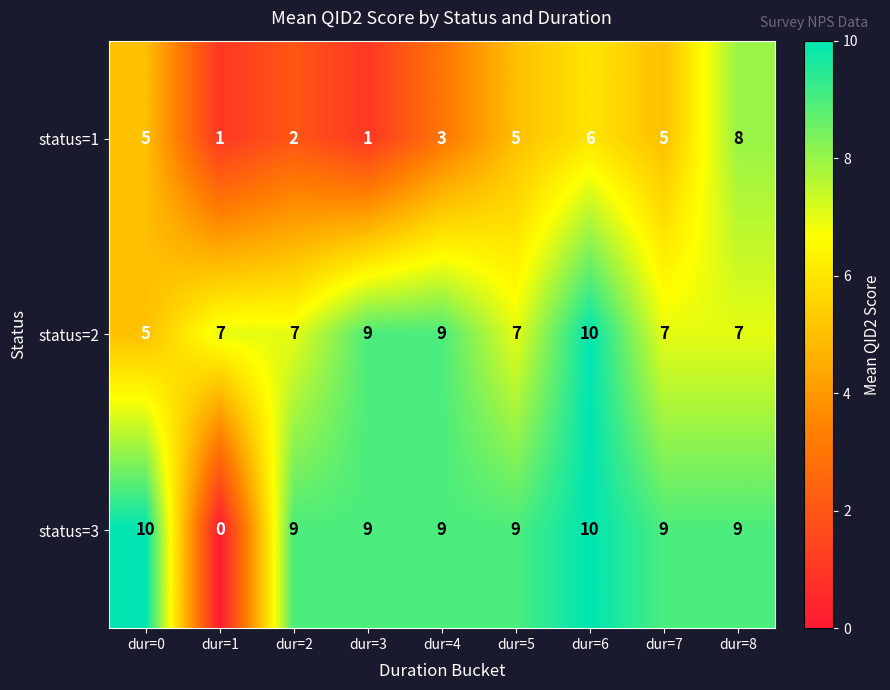

Rank the series by their average value, from lowest to highest.

status=1, status=2, status=3